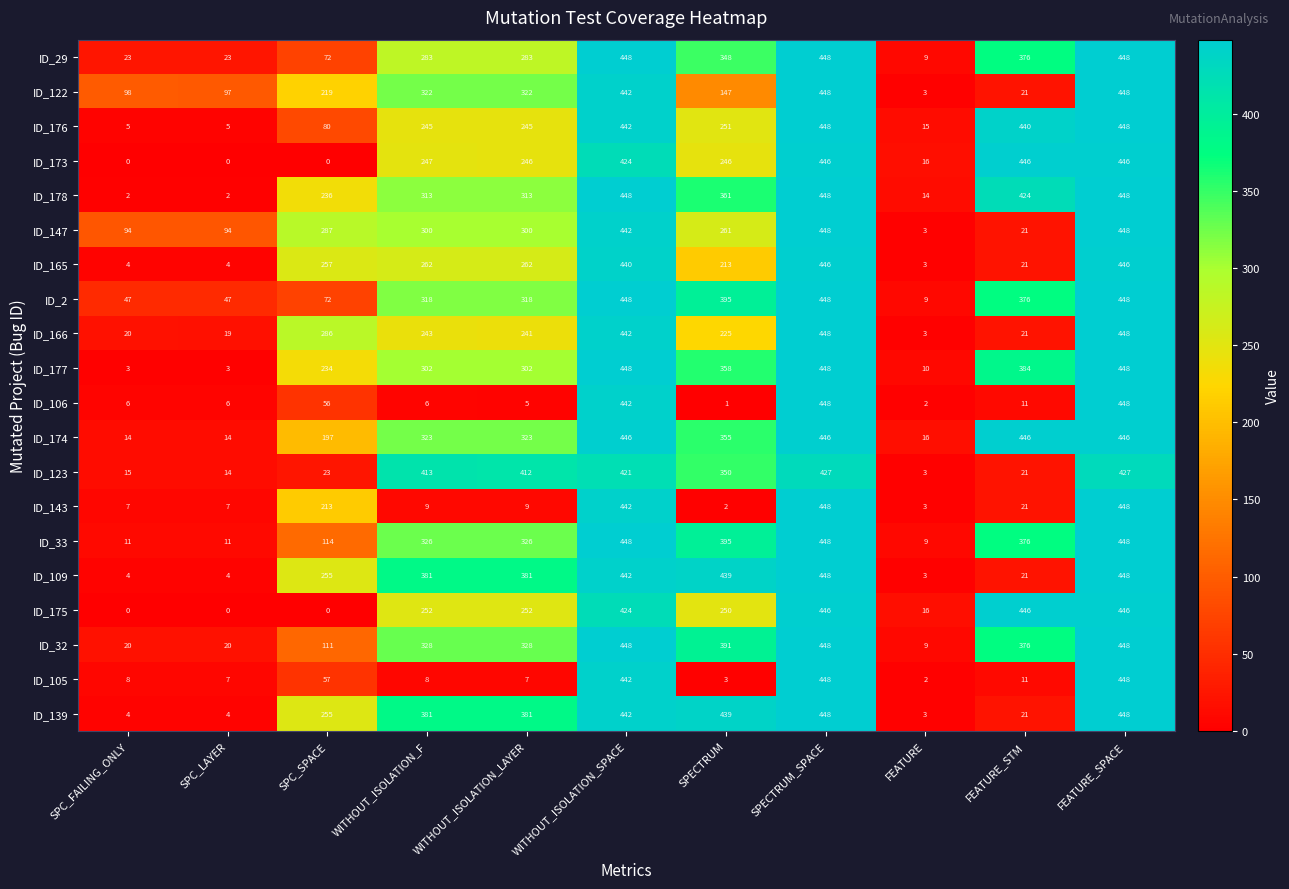

Is it true that ID_178 equals 138 at FEATURE_SPACE?

False